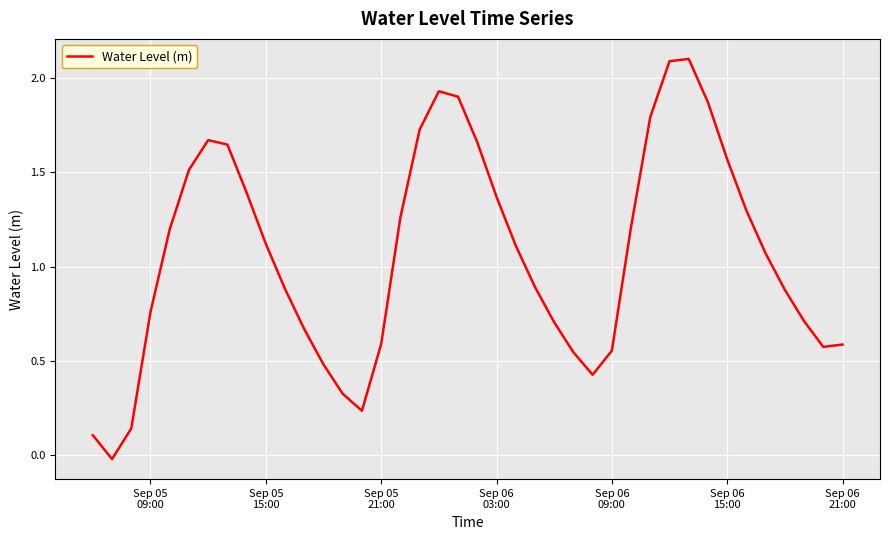

What is the difference between the maximum and minimum values?

2.1